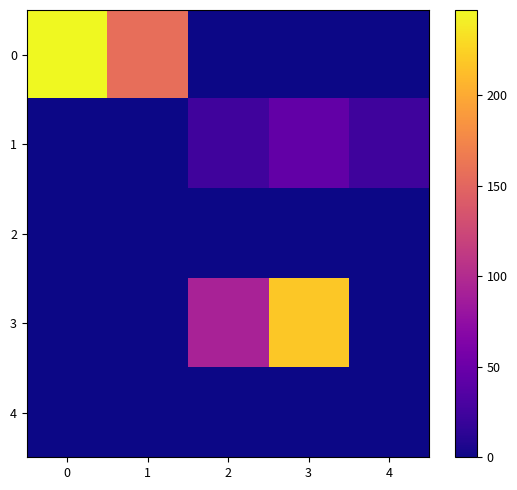

What is the total value across all series at 0?

247